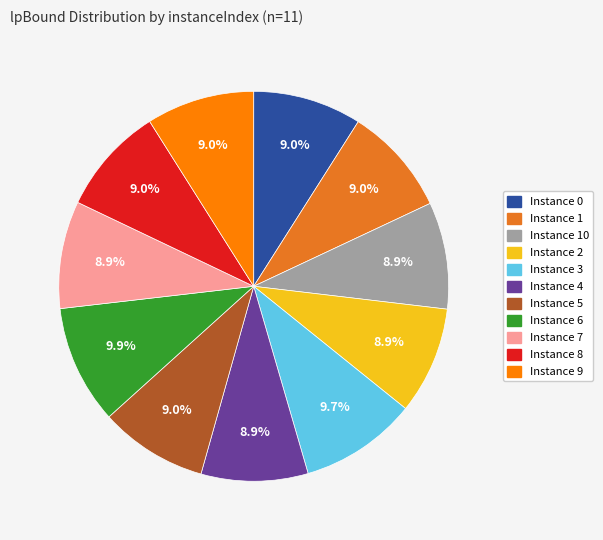

How many slices are in this pie chart?

11